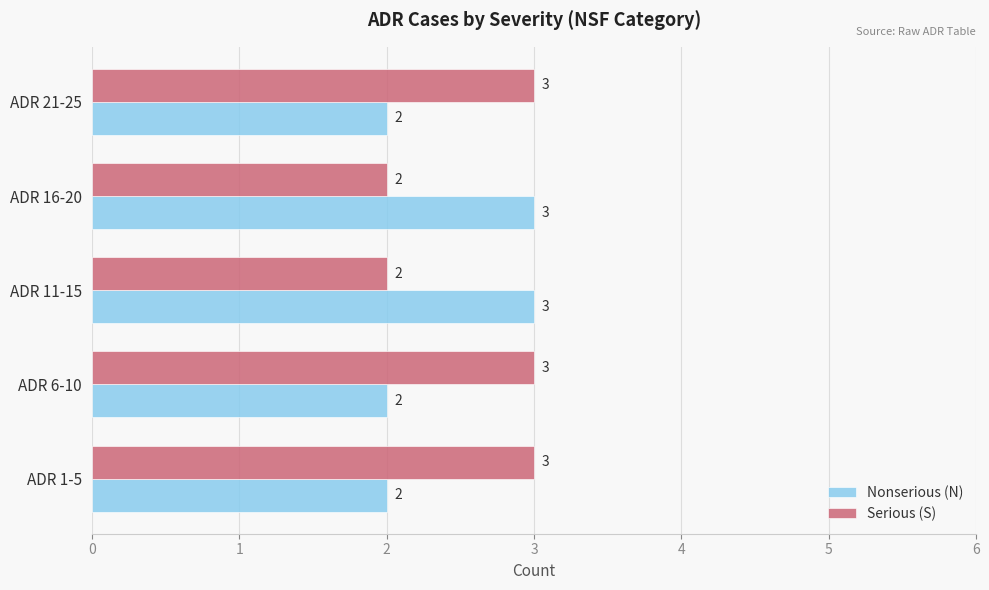

What is the greatest value displayed?

3